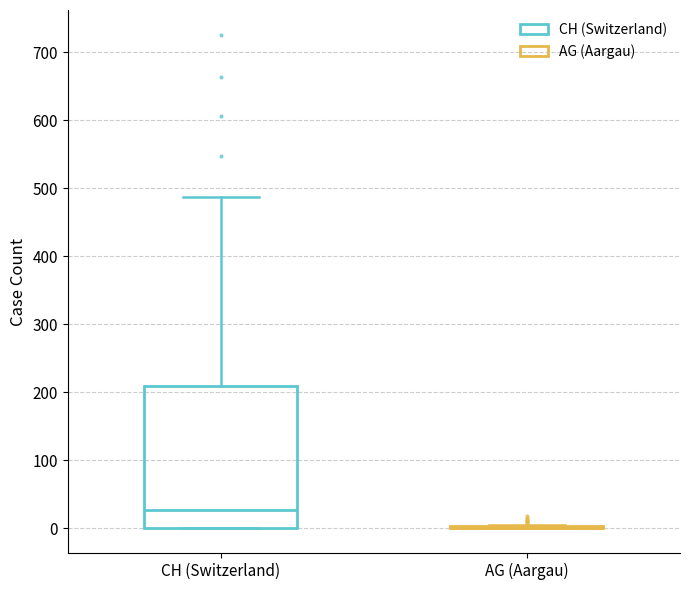

Comparing the boxes themselves (not the whiskers), which one is the tallest?

CH (Switzerland)